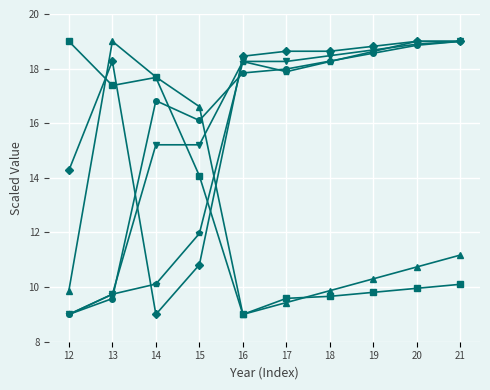

What is the total value across all series at 14?

86.5